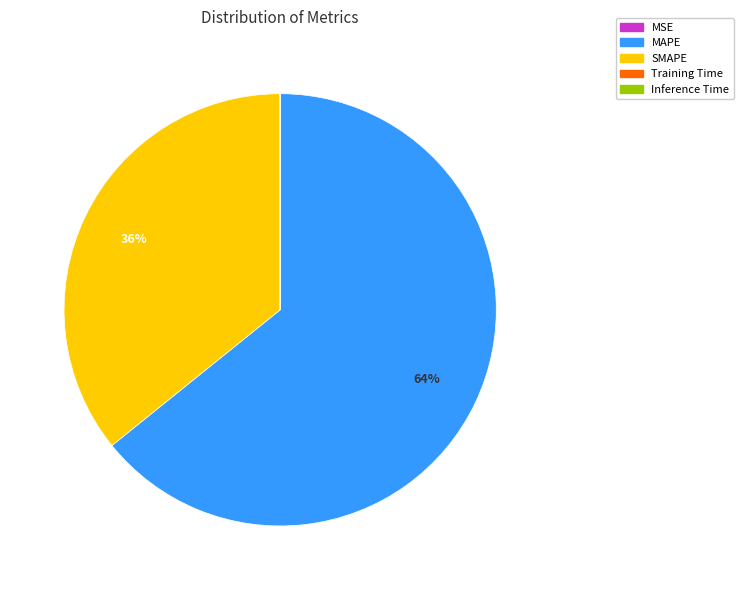

To the nearest percent, what is the difference between the largest and smallest slice percentages?

64%